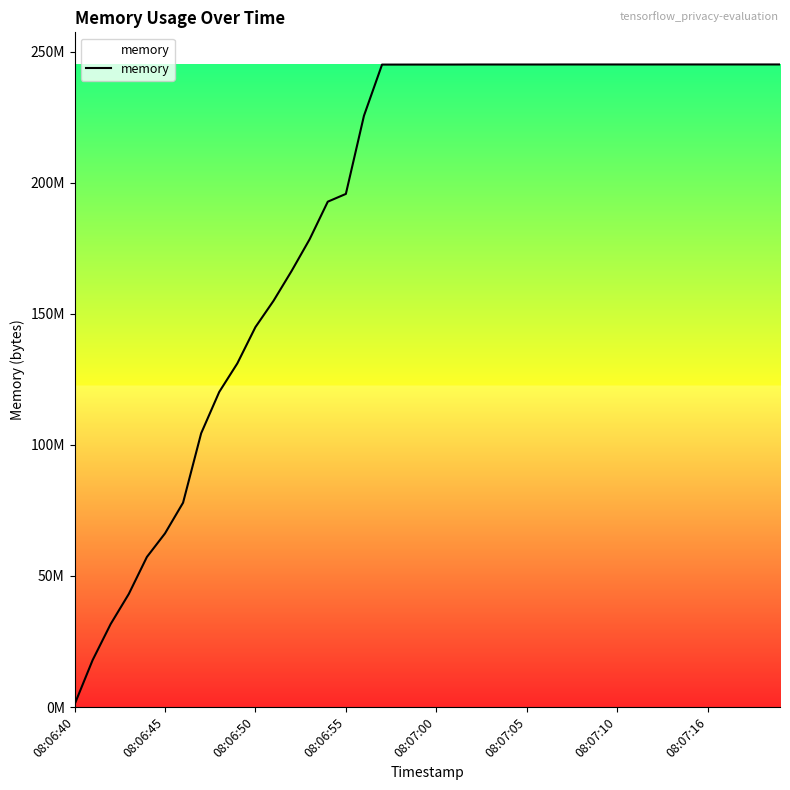

What is the average value?

188702515